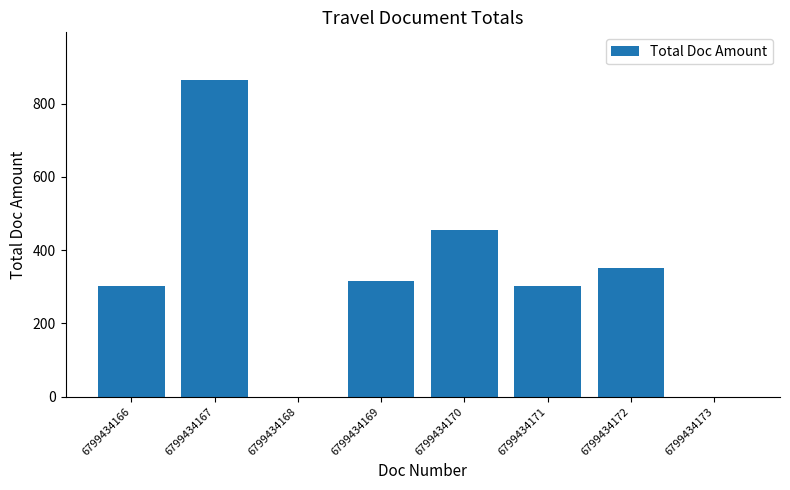

Reading left to right, what are all the values shown in this chart?

6799434166=302.0	6799434167=864.5	6799434168=0.0	6799434169=316.0	6799434170=455.0	6799434171=302.0	6799434172=352.0	6799434173=0.0